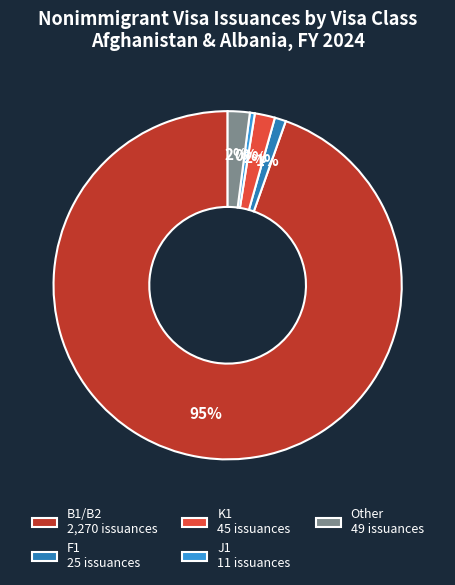

The K1 45 issuances slice represents 2% of the pie. True or false?

True